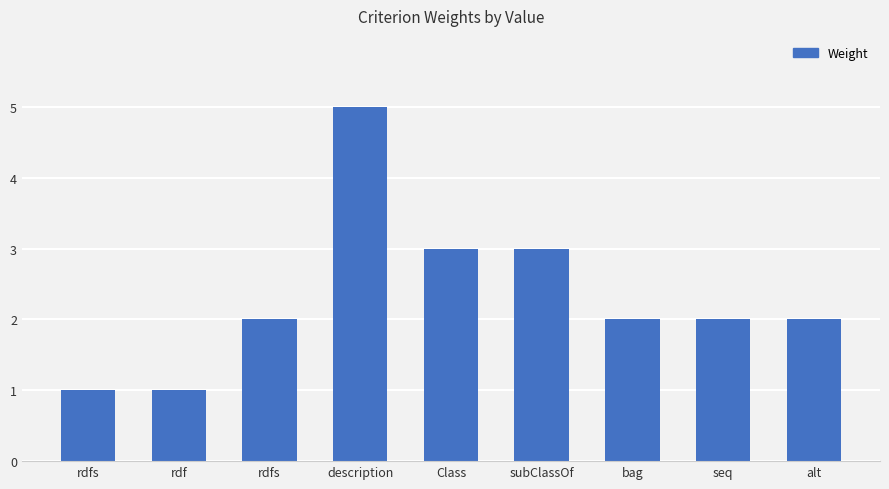

Are the bars horizontal?

No